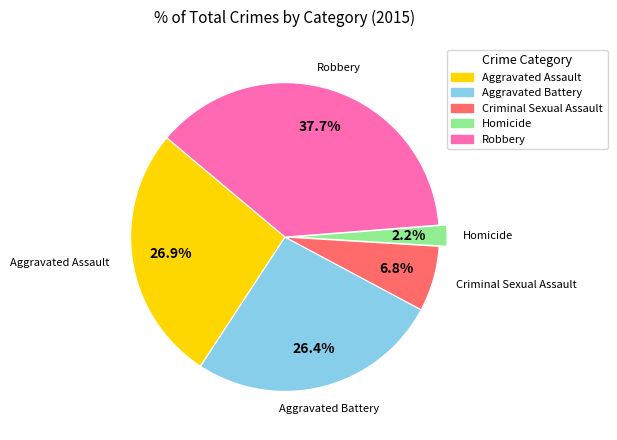

To the nearest percent, what is the combined percentage of Criminal Sexual Assault and Aggravated Battery?

33%